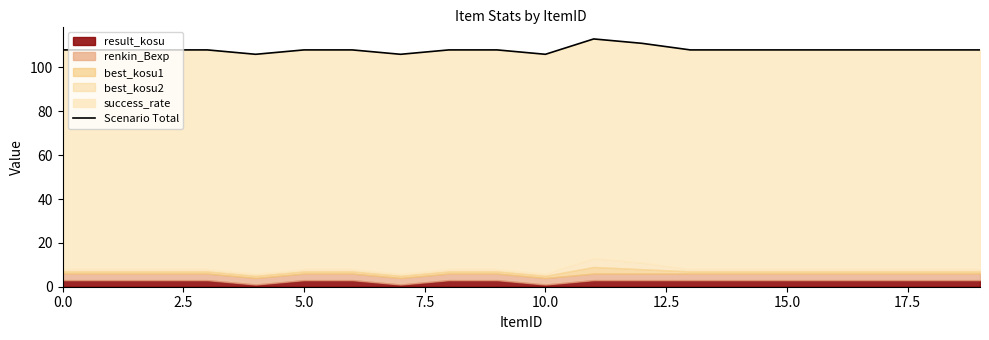

Where is the first local maximum?

11